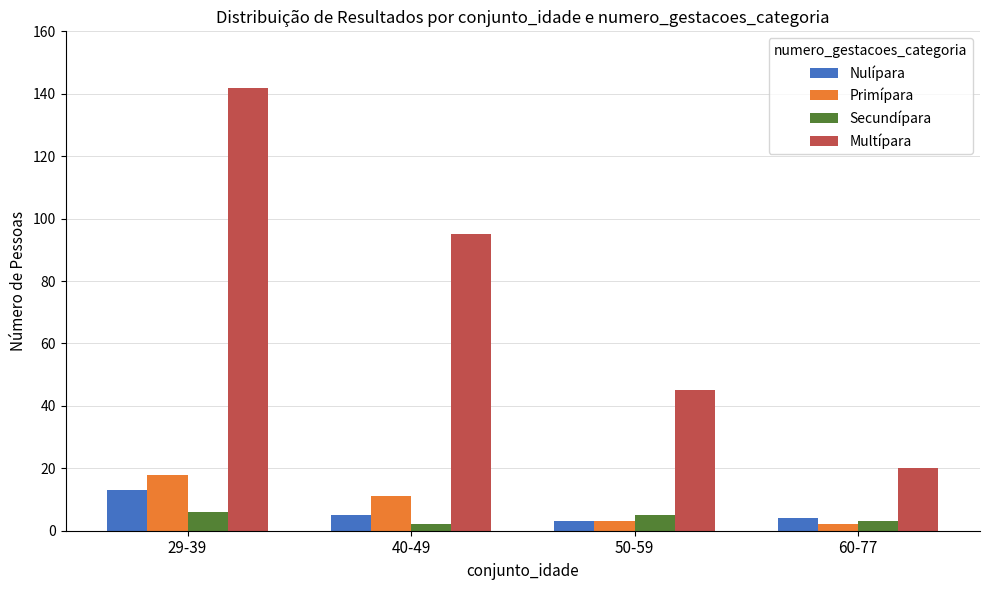

Reading left to right, extract all data points from this chart.

Nulípara: 13	5	3	4
Primípara: 18	11	3	2
Secundípara: 6	2	5	3
Multípara: 142	95	45	20